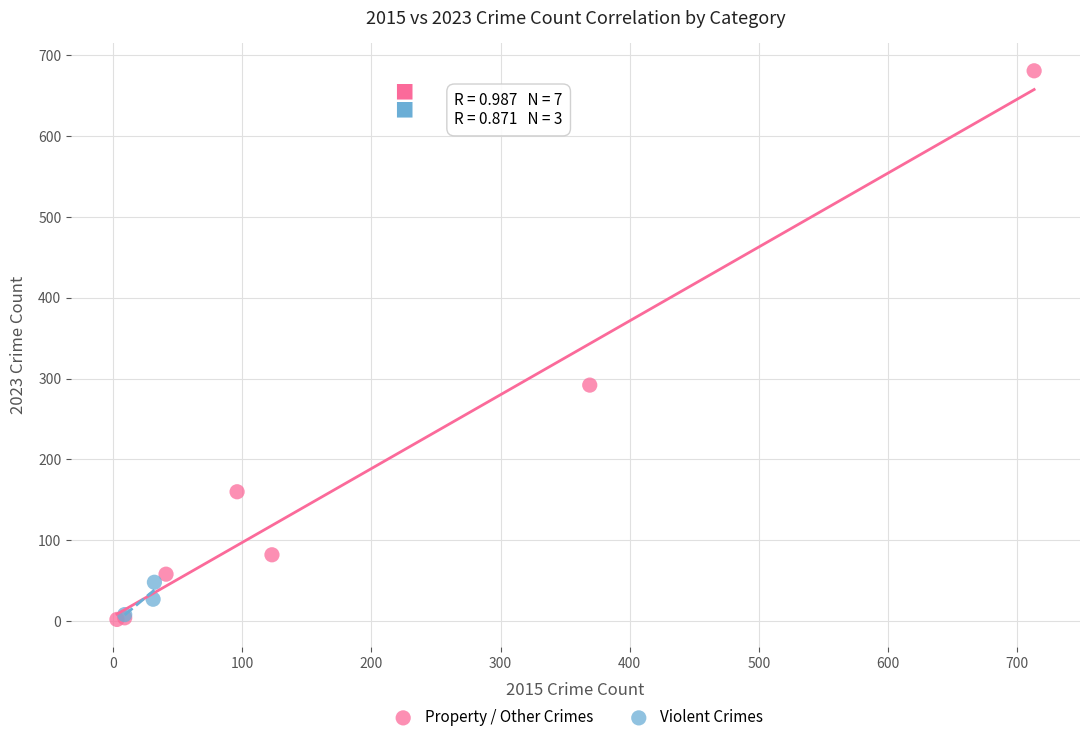

Which series has the largest Y range (max minus min)?

Property / Other Crimes